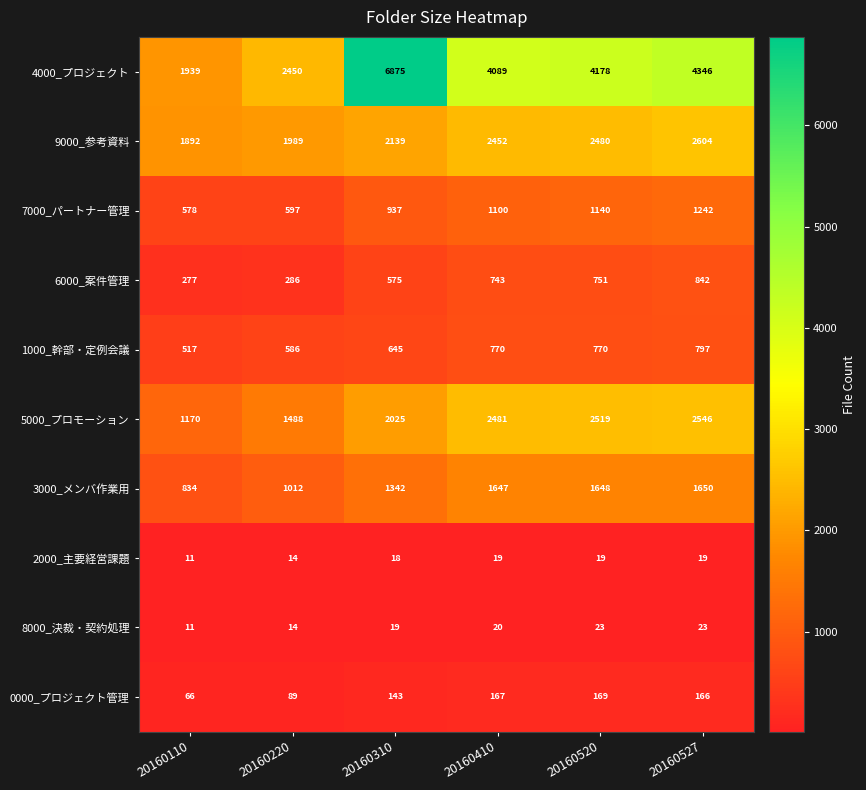

What is the lowest value of the 8000_決裁・契約処理 series?

11